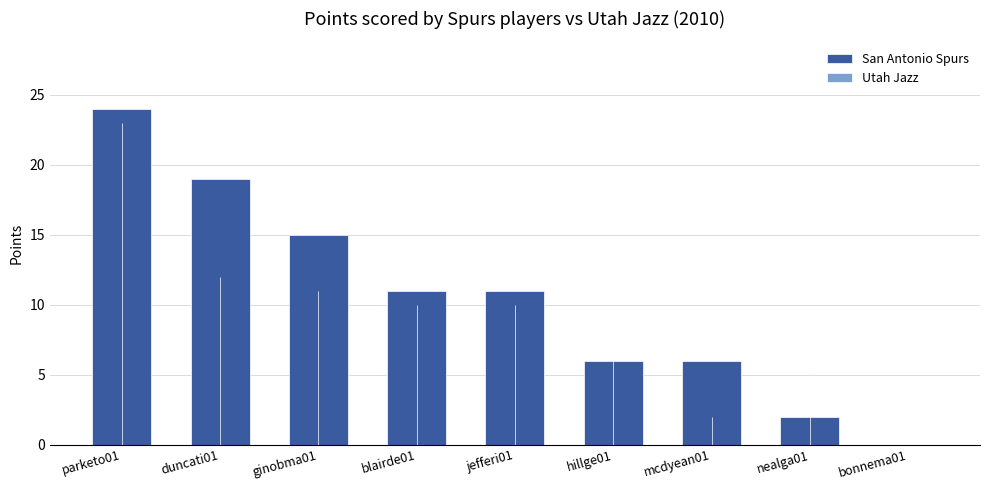

Reading left to right, transcribe all the data shown in this chart.

parketo01=24	duncati01=19	ginobma01=15	blairde01=11	jefferi01=11	hillge01=6	mcdyean01=6	nealga01=2	bonnema01=0